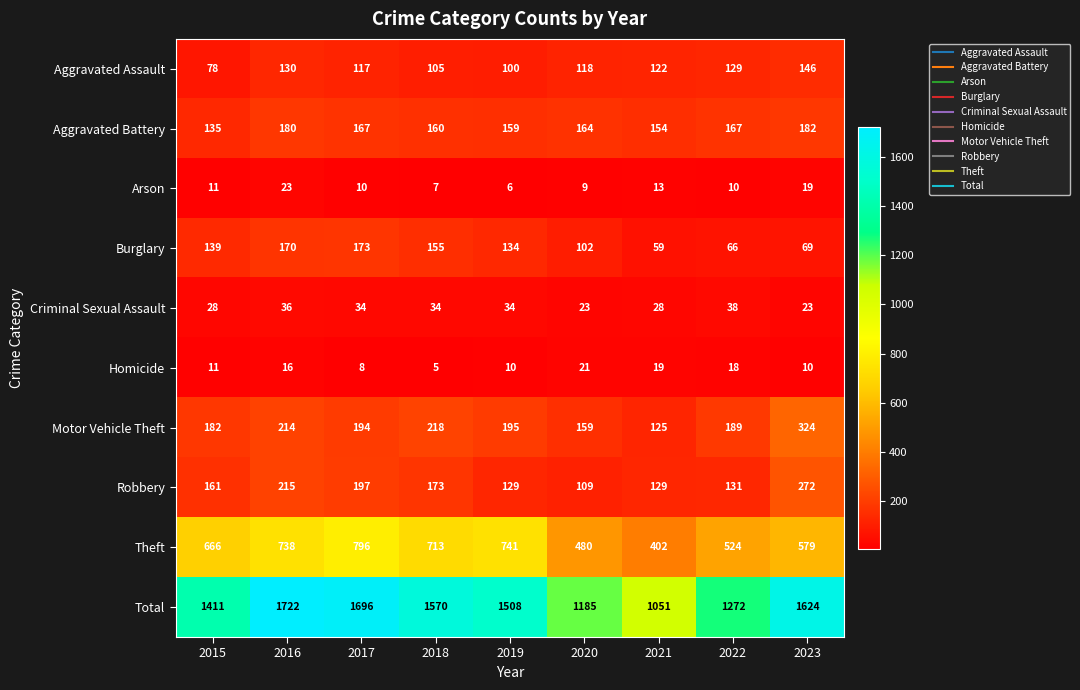

Count the Criminal Sexual Assault values in the range 28 to 34.

5